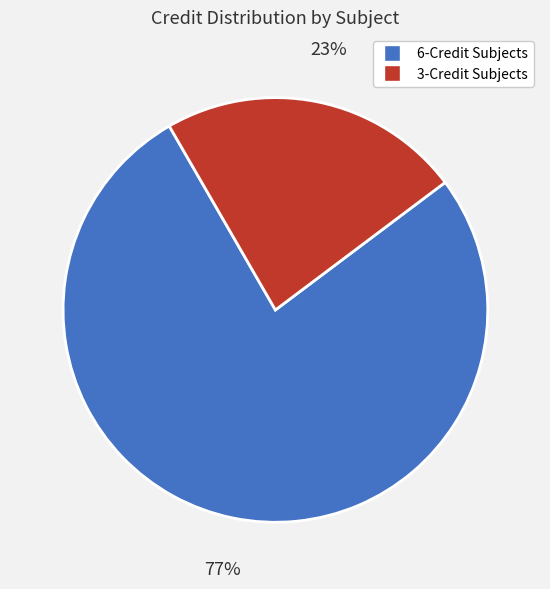

What is the largest slice in the pie chart?

6-Credit Subjects